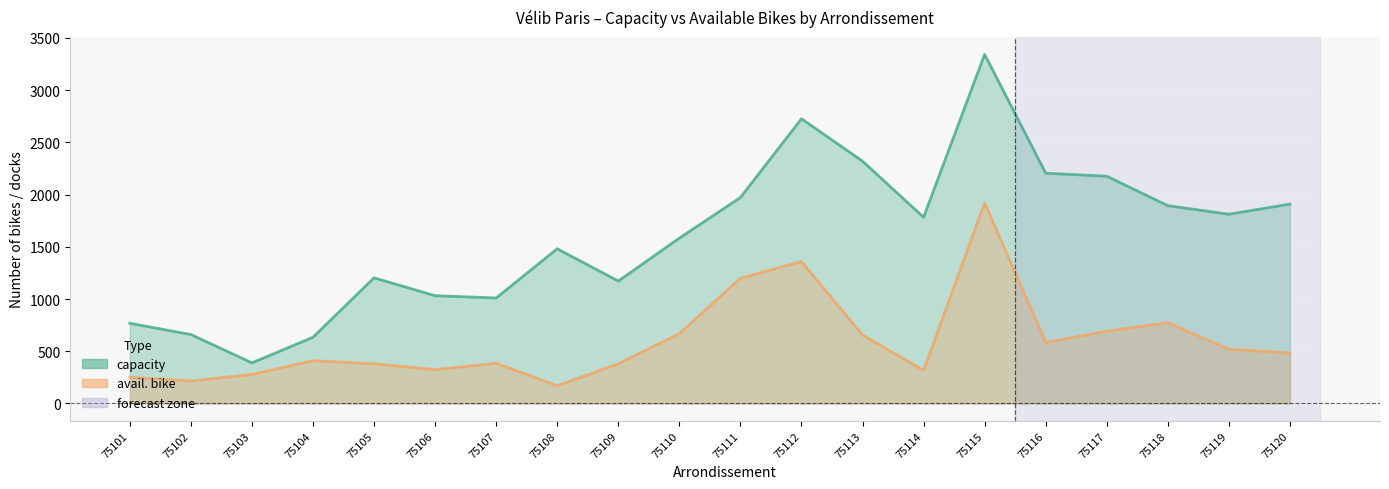

True or false: avail. bike and capacity cross at least once.

False